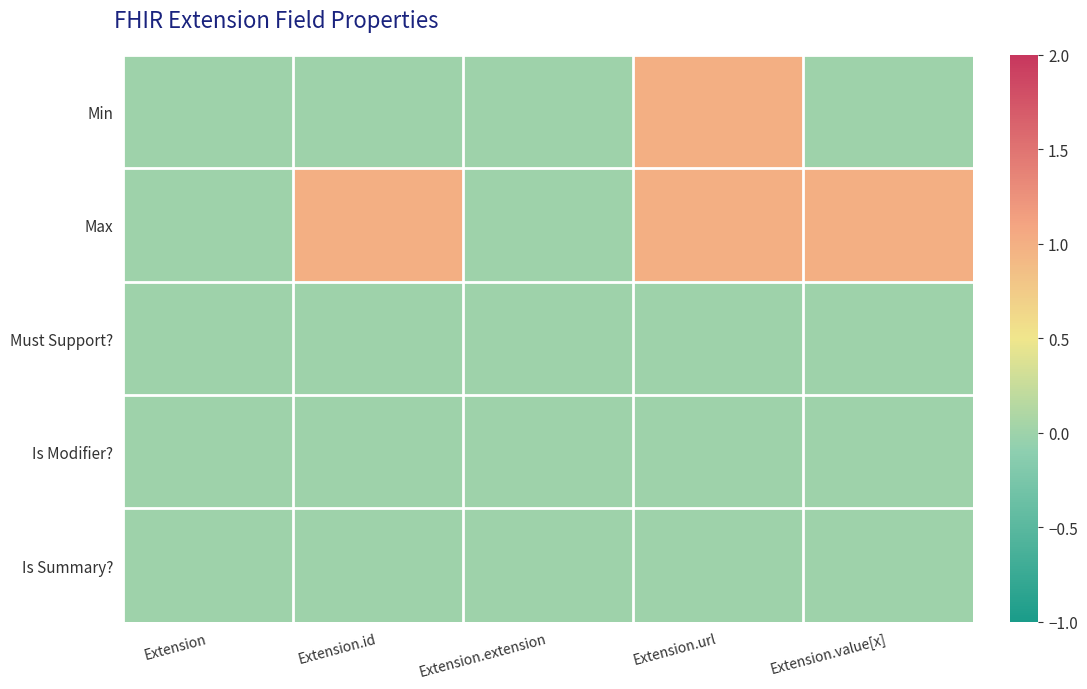

Reading left to right, what are all the values shown in this chart?

Min: Extension=0	Extension.id=0	Extension.extension=0	Extension.url=1	Extension.value[x]=0
Max: Extension=0	Extension.id=1	Extension.extension=0	Extension.url=1	Extension.value[x]=1
Must Support?: Extension=0	Extension.id=0	Extension.extension=0	Extension.url=0	Extension.value[x]=0
Is Modifier?: Extension=0	Extension.id=0	Extension.extension=0	Extension.url=0	Extension.value[x]=0
Is Summary?: Extension=0	Extension.id=0	Extension.extension=0	Extension.url=0	Extension.value[x]=0